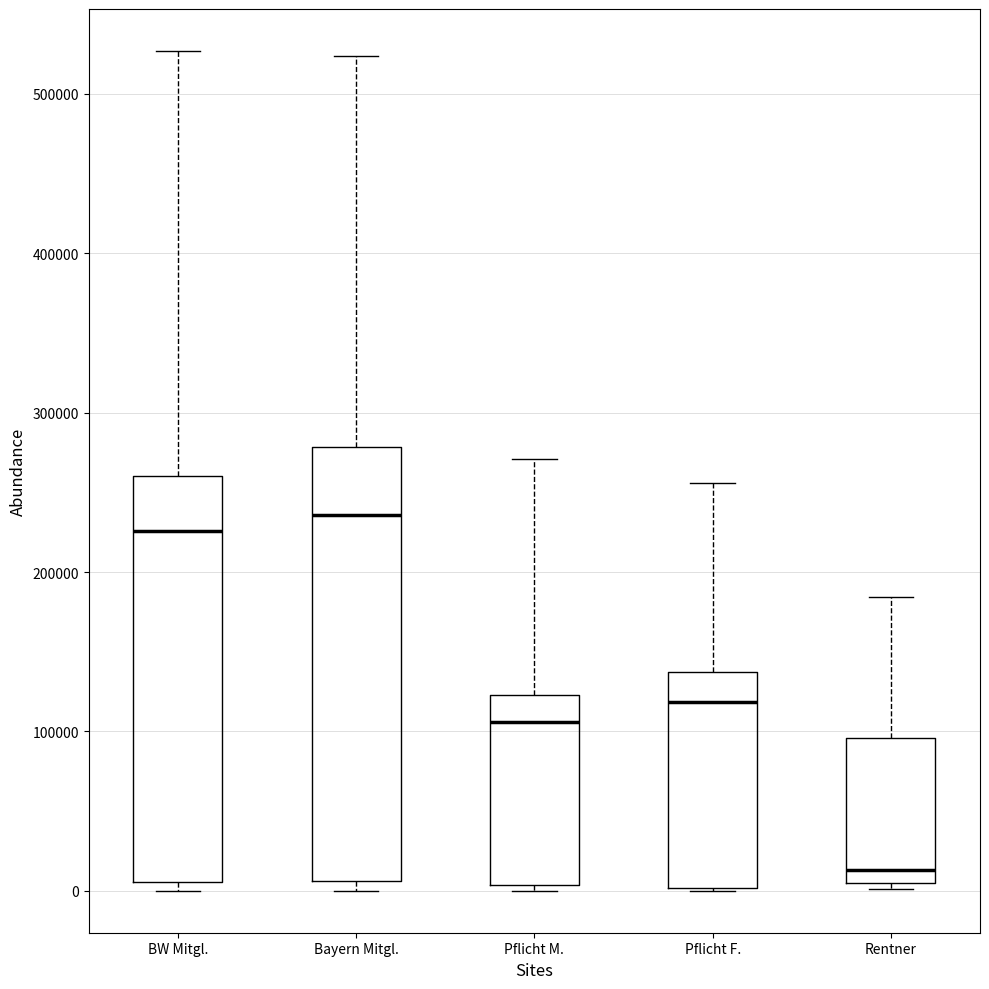

Which box is the tallest, from its lower edge to its upper edge?

Bayern Mitgl.